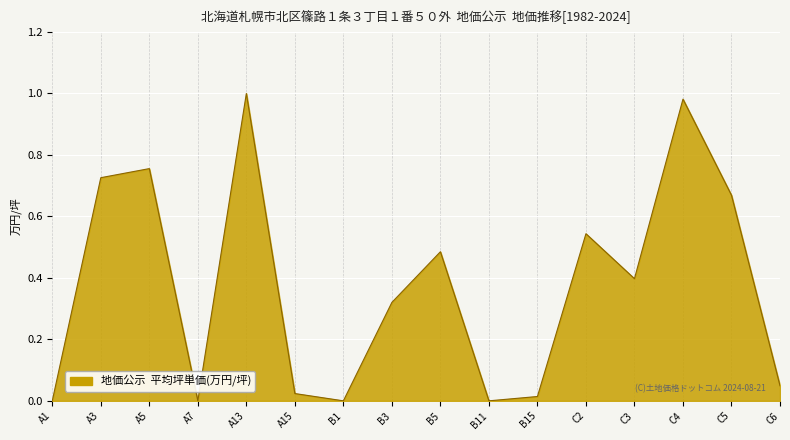

Which has a higher value, A7 or C4?

C4